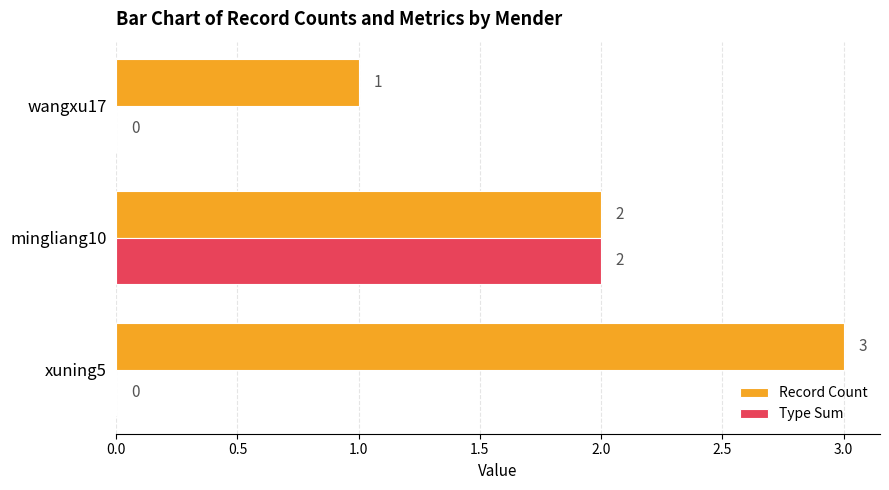

What value does the Record Count series have at xuning5?

3